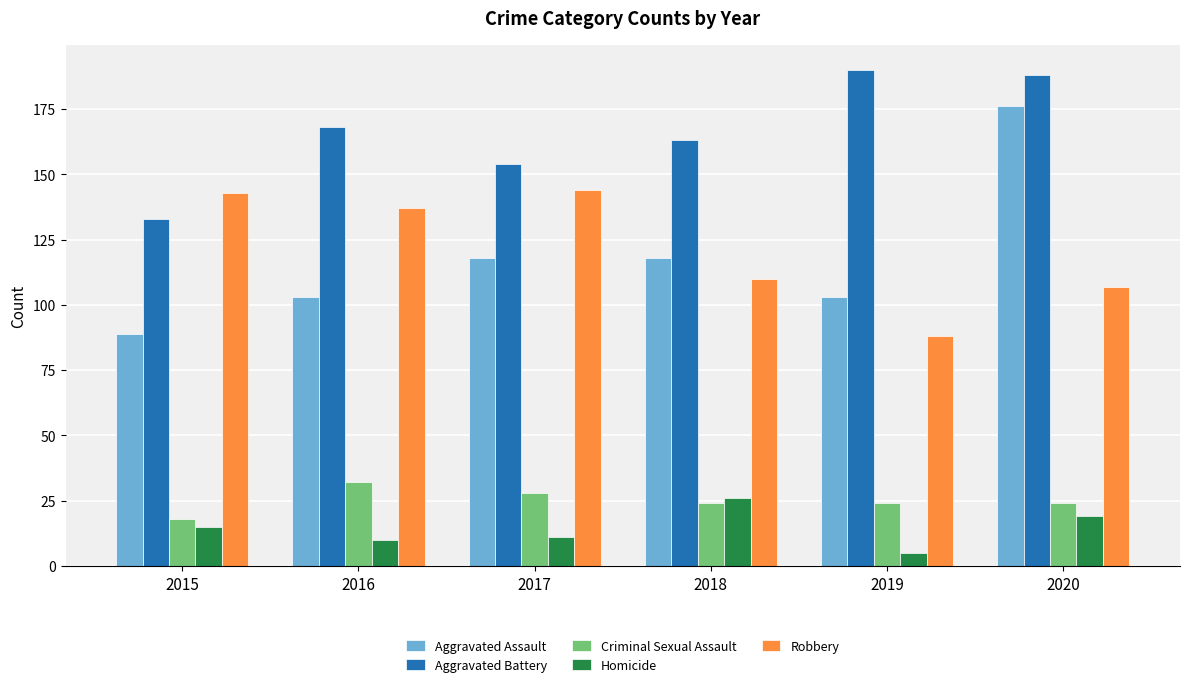

Which series has the widest spread of values?

Aggravated Assault